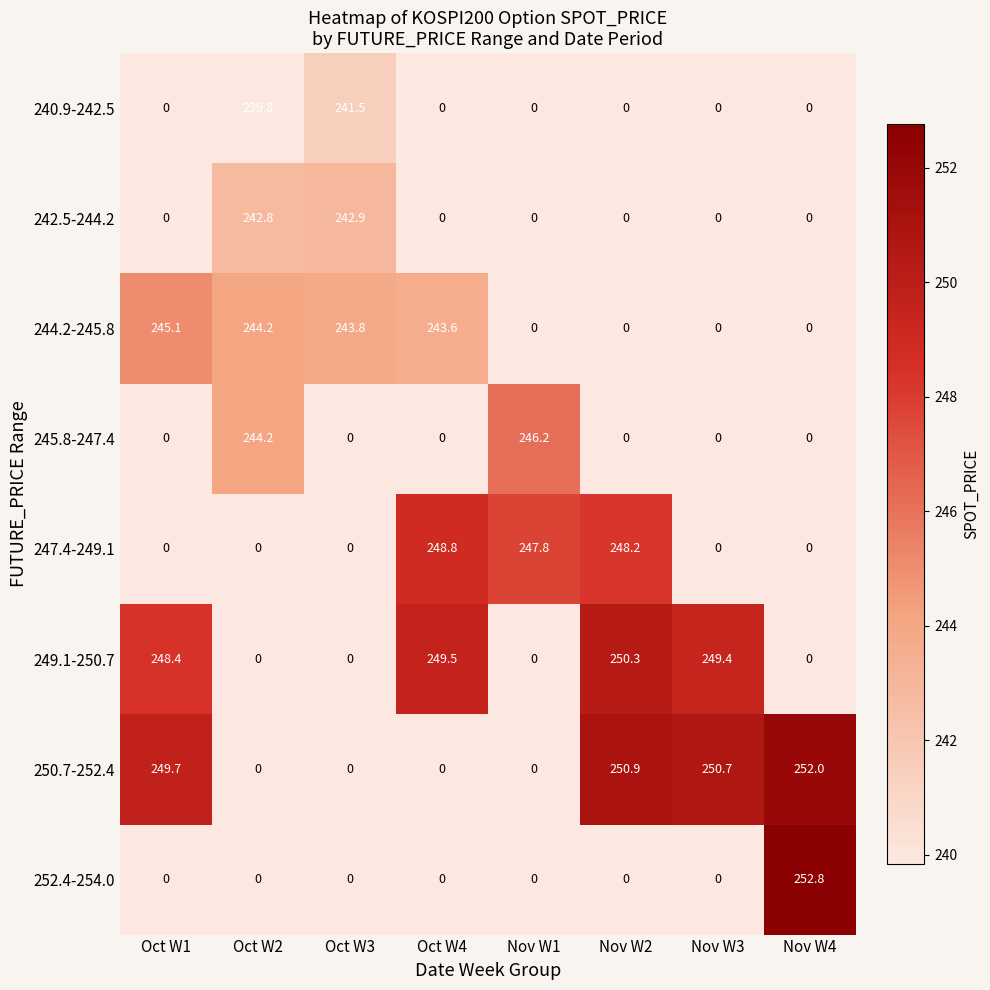

What is the sum of all 245.8-247.4 values?

490.4